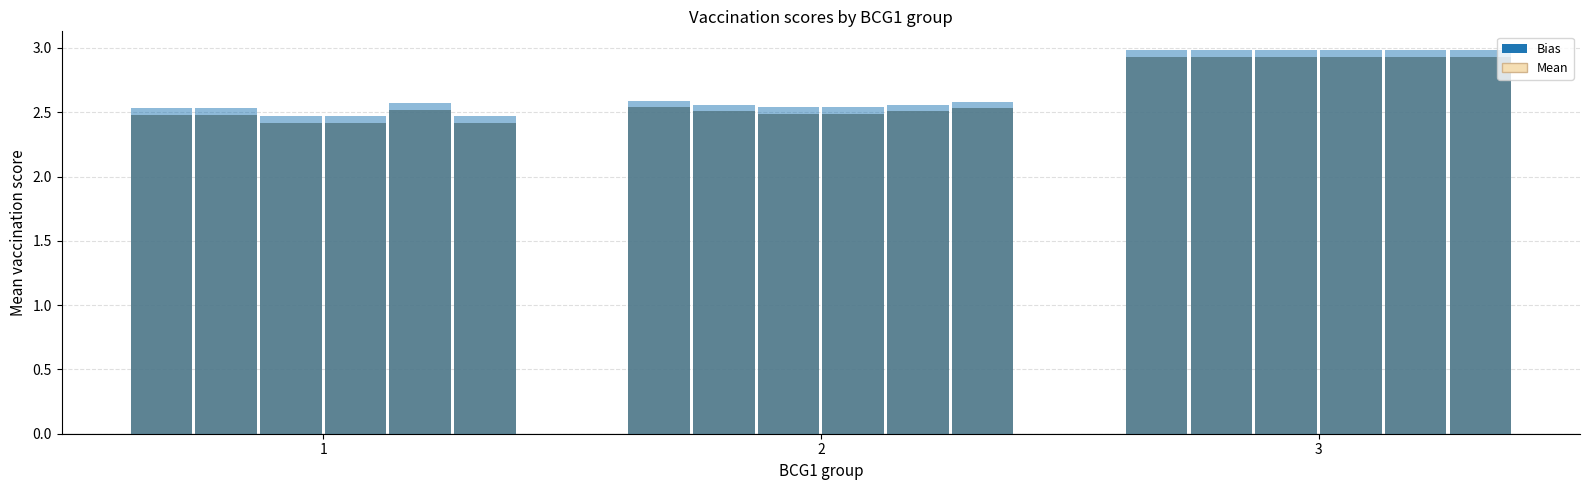

What is the value of the polio1 bar at the 2nd from the left?

2.6